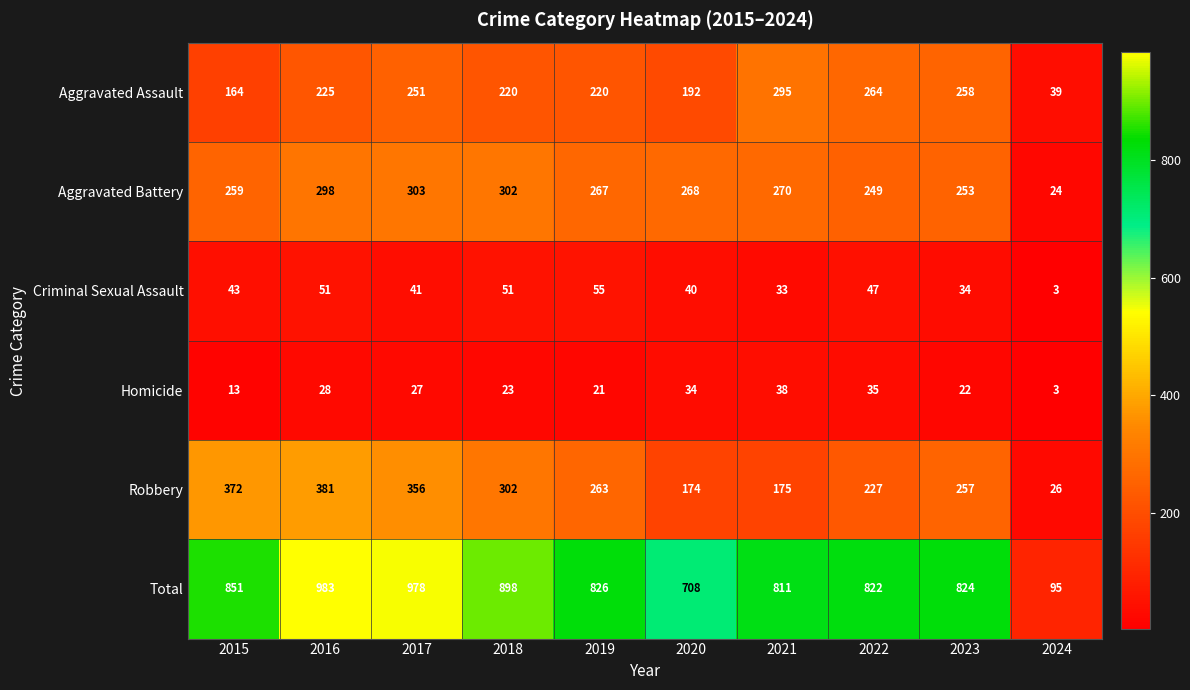

At which category is the sum across all series the highest?

2016